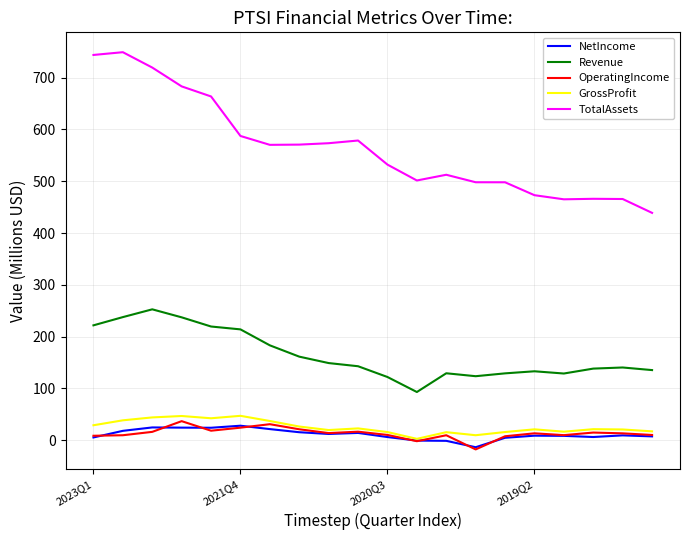

Which series has the largest total across all categories?

TotalAssets